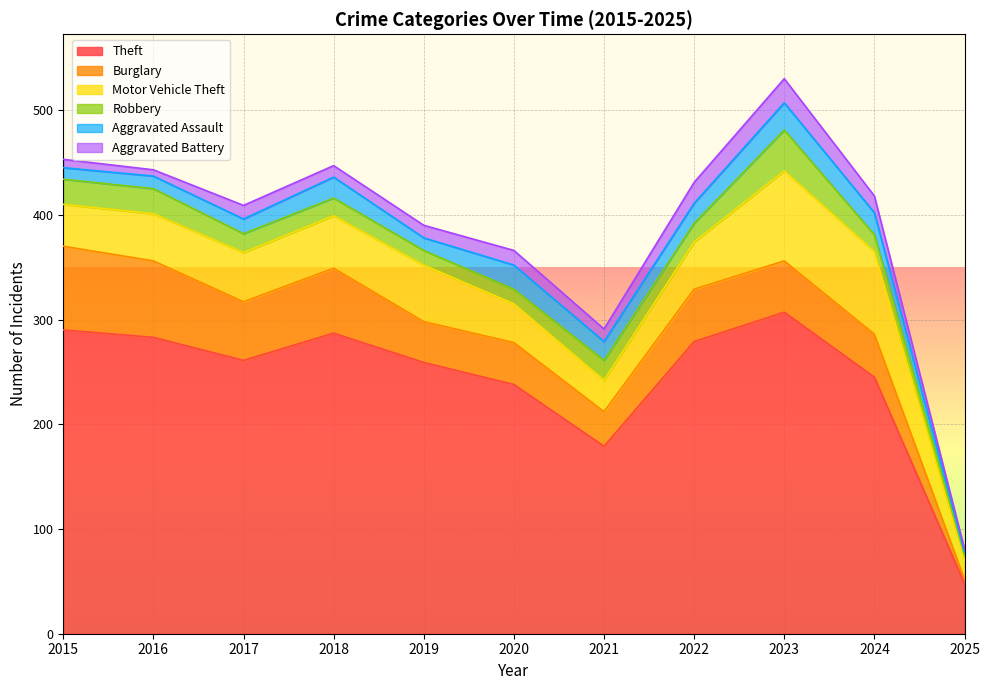

Which series has the widest spread of values?

Theft